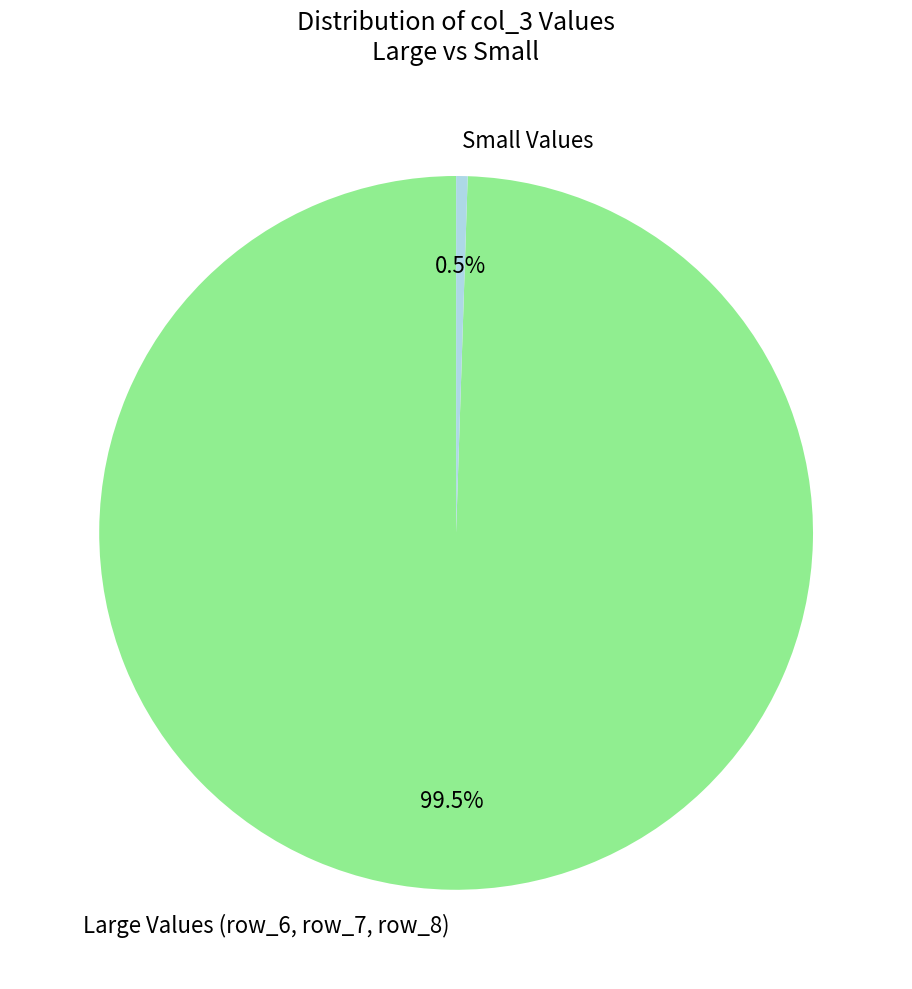

Which category has the smallest portion of the pie?

Small Values